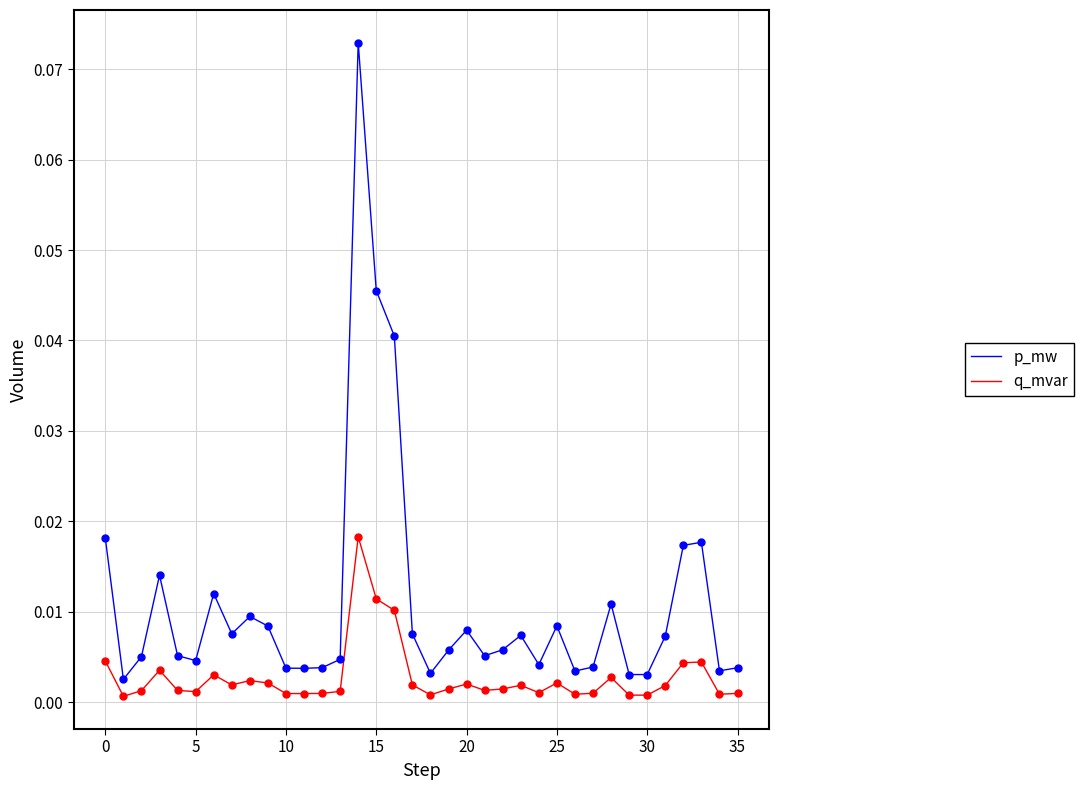

Which series has the largest range (max minus min)?

p_mw